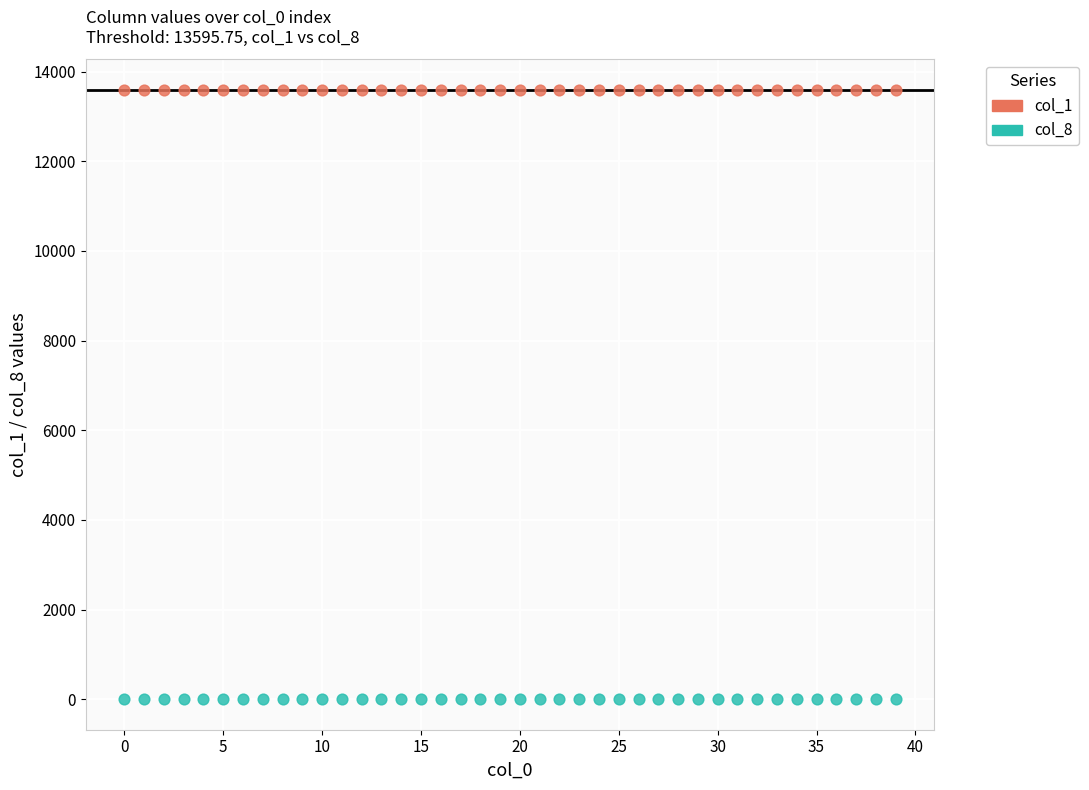

Which series contains the highest Y value?

col_1